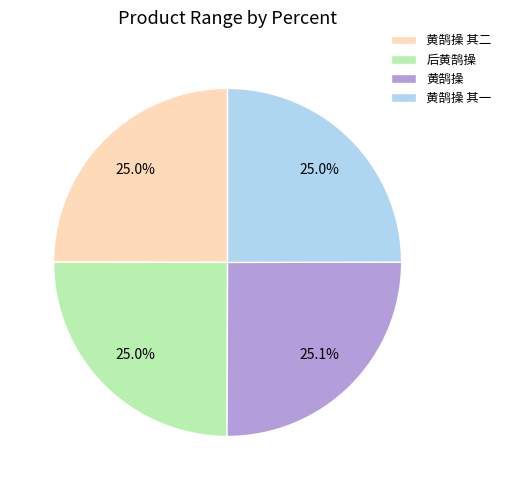

To the nearest percent, what is the average slice percentage?

25%